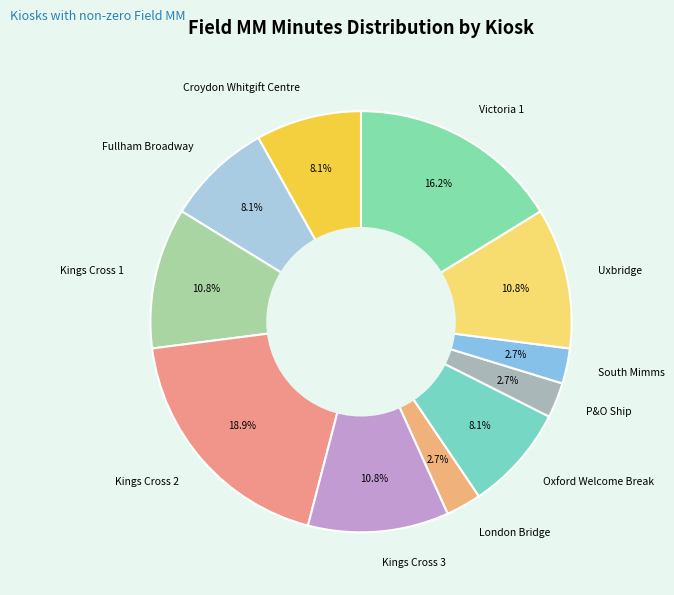

Do Uxbridge and Kings Cross 2 together represent more than half of the pie?

No